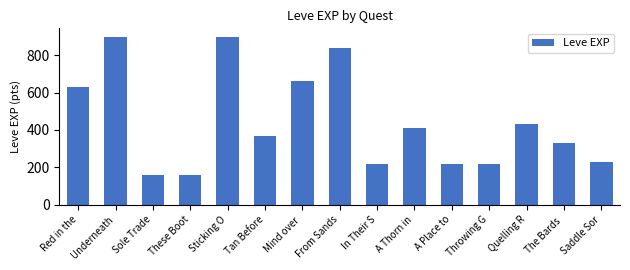

What is the difference between the values at Sole Trade and Quelling R?

270